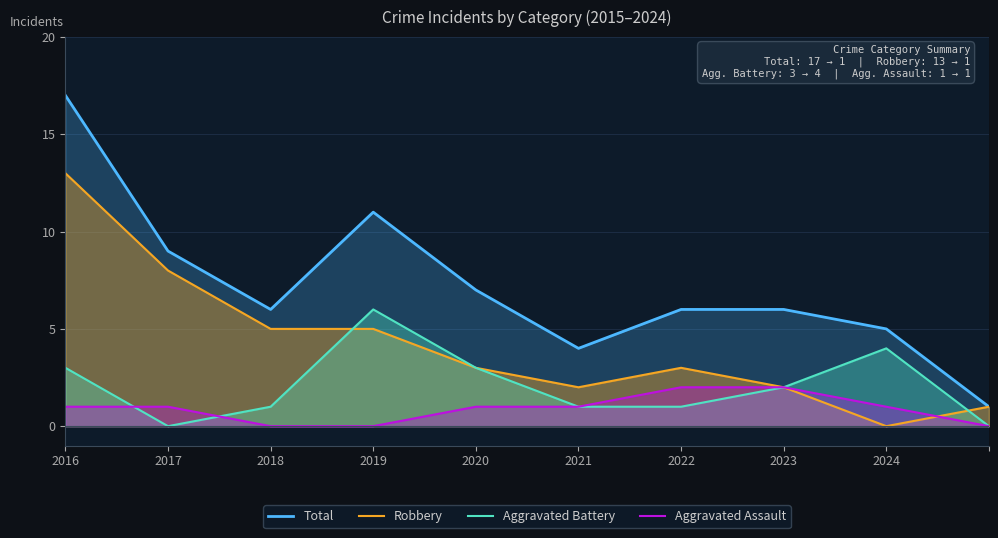

Is the value of Total at 2016 greater than the value of Aggravated Assault at 2018?

Yes